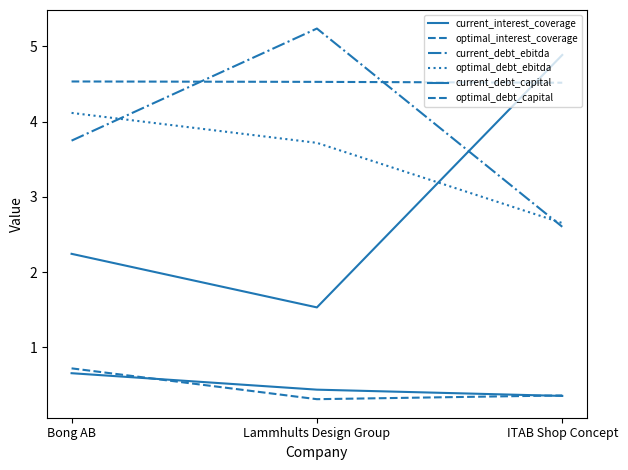

What is the average value of the optimal_interest_coverage series?

4.5